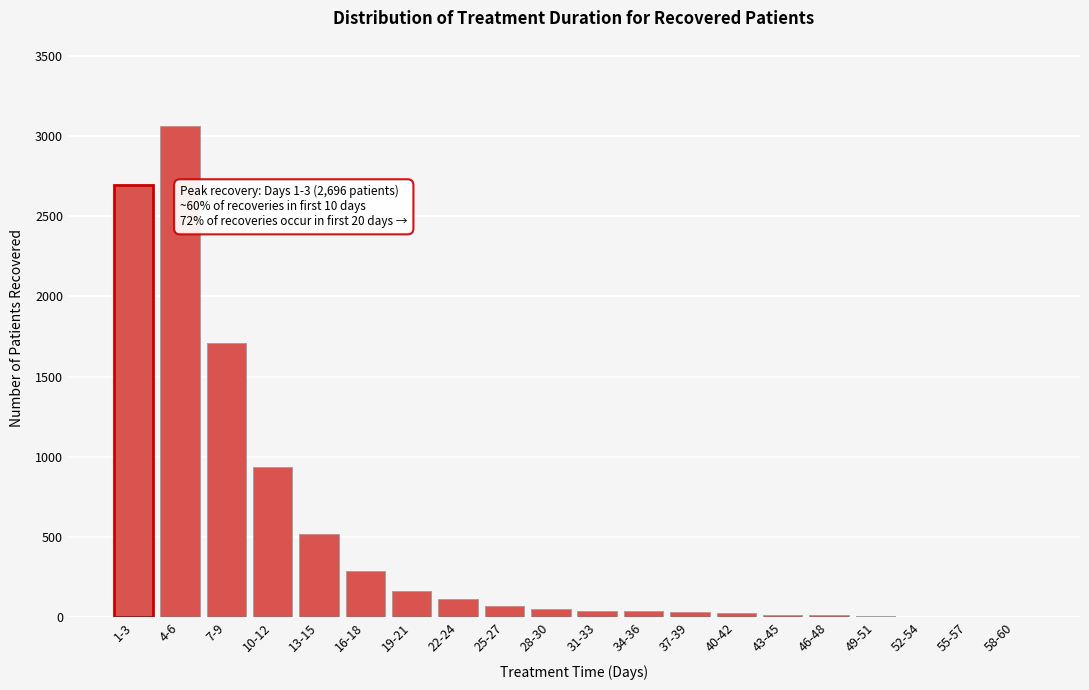

Where is the data nearest to the value 1531?

7-9